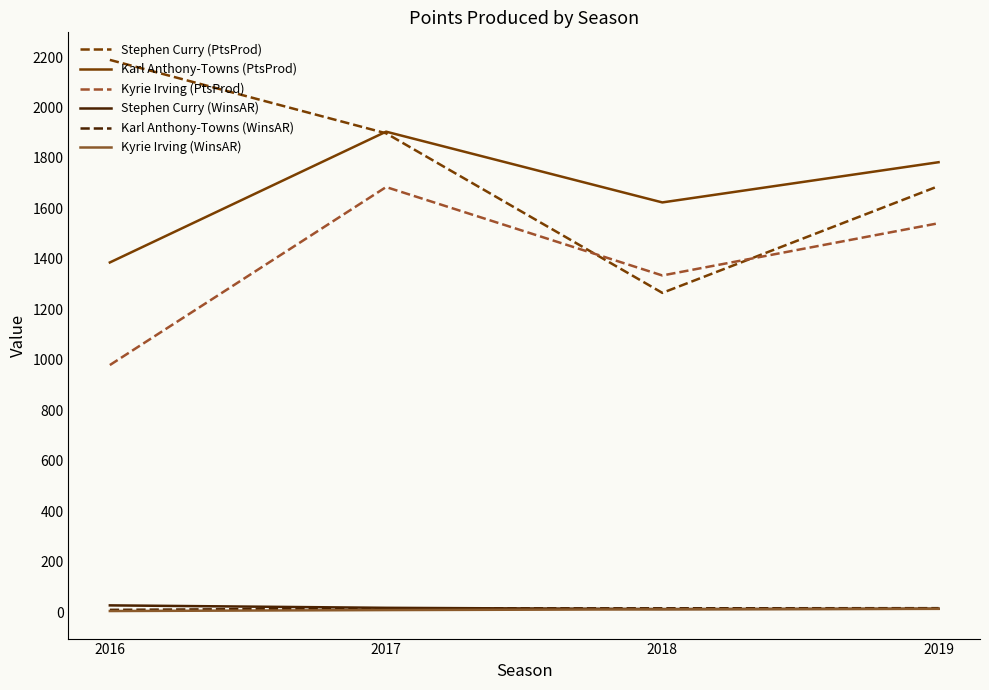

True or false: Karl Anthony-Towns (WinsAR) has a value of 8.6 at 2016.

True